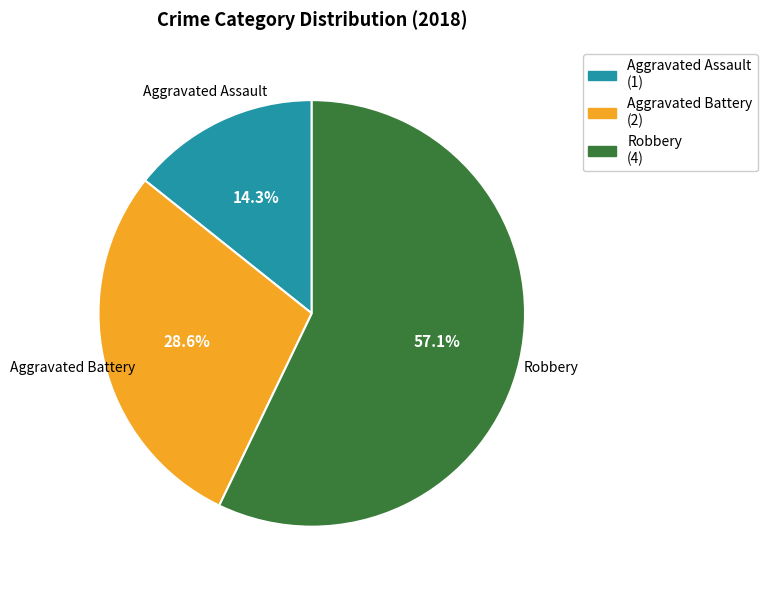

The Robbery slice represents 71% of the pie. True or false?

False